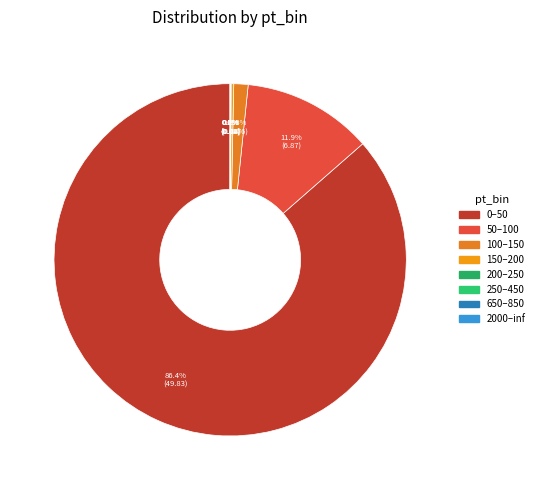

Combined, what portion of the pie is 0–50 and 100–150?

87.8%